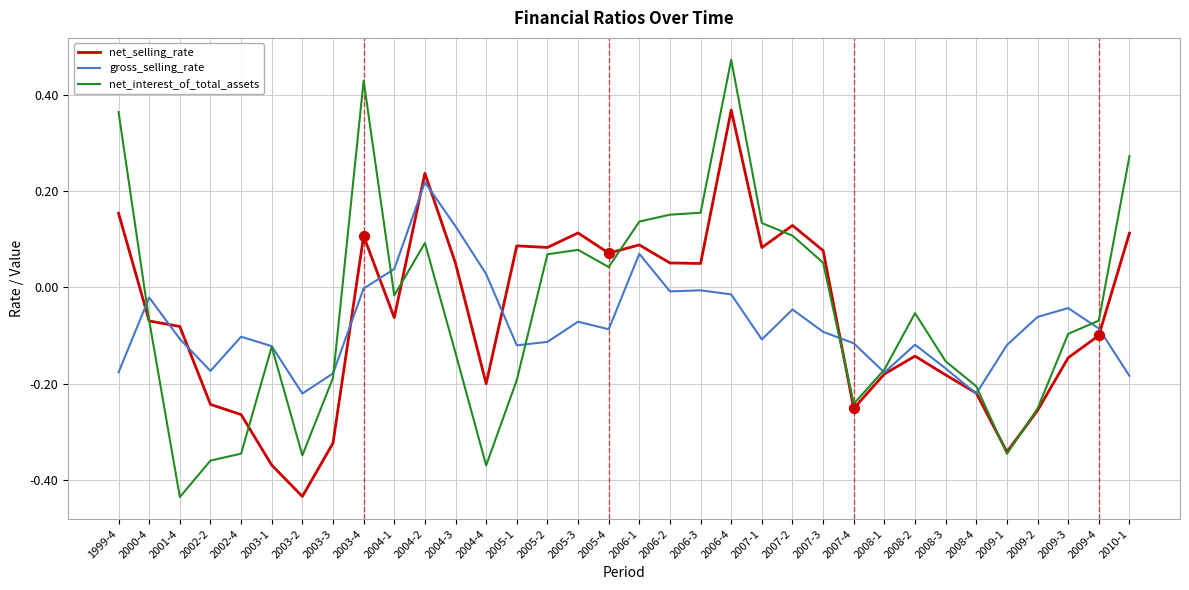

Which series has the widest spread of values?

net_interest_of_total_assets